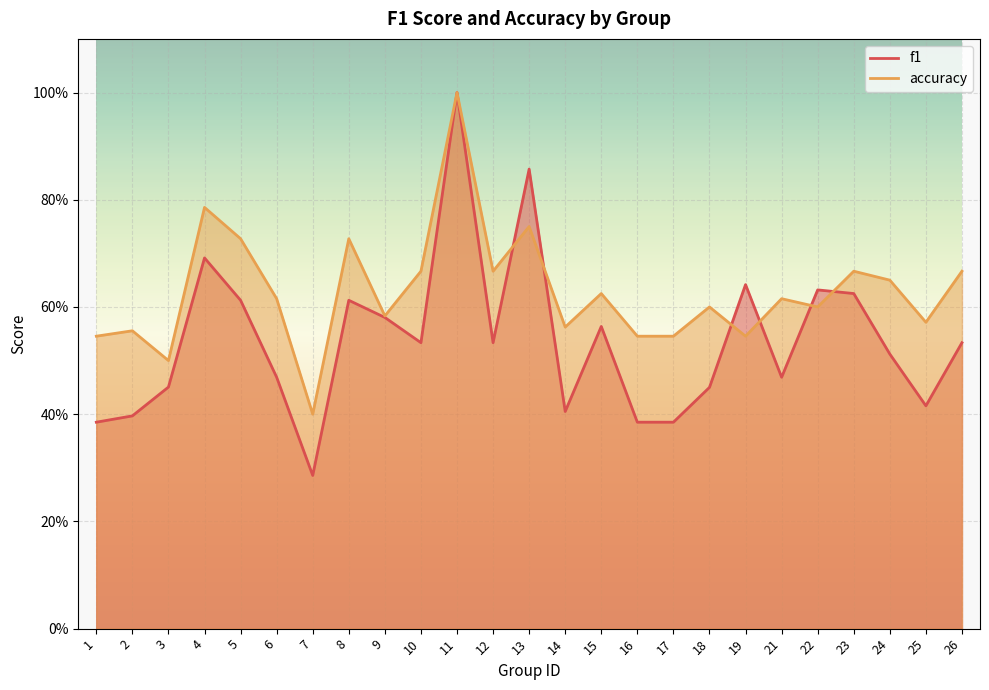

What is the difference between the maximum and second lowest values in the accuracy series?

0.5